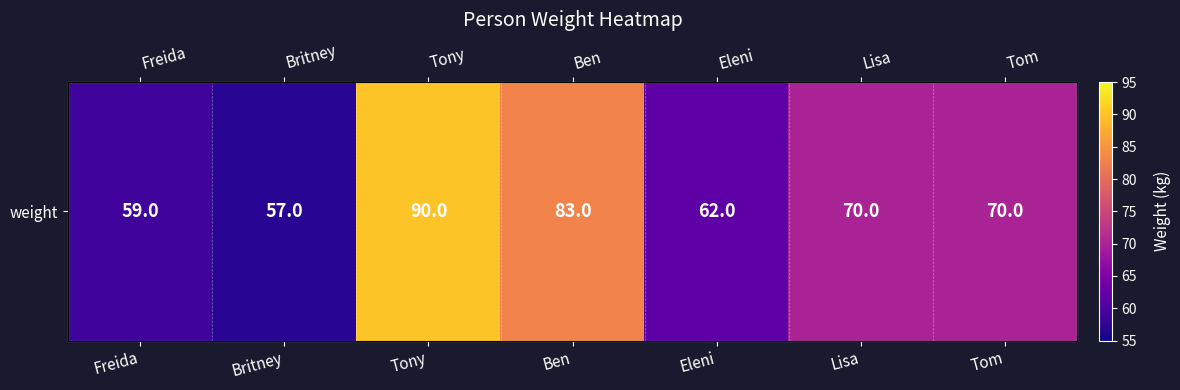

Reading left to right, what are all the values shown in this chart?

59	57	90	83	62	70	70